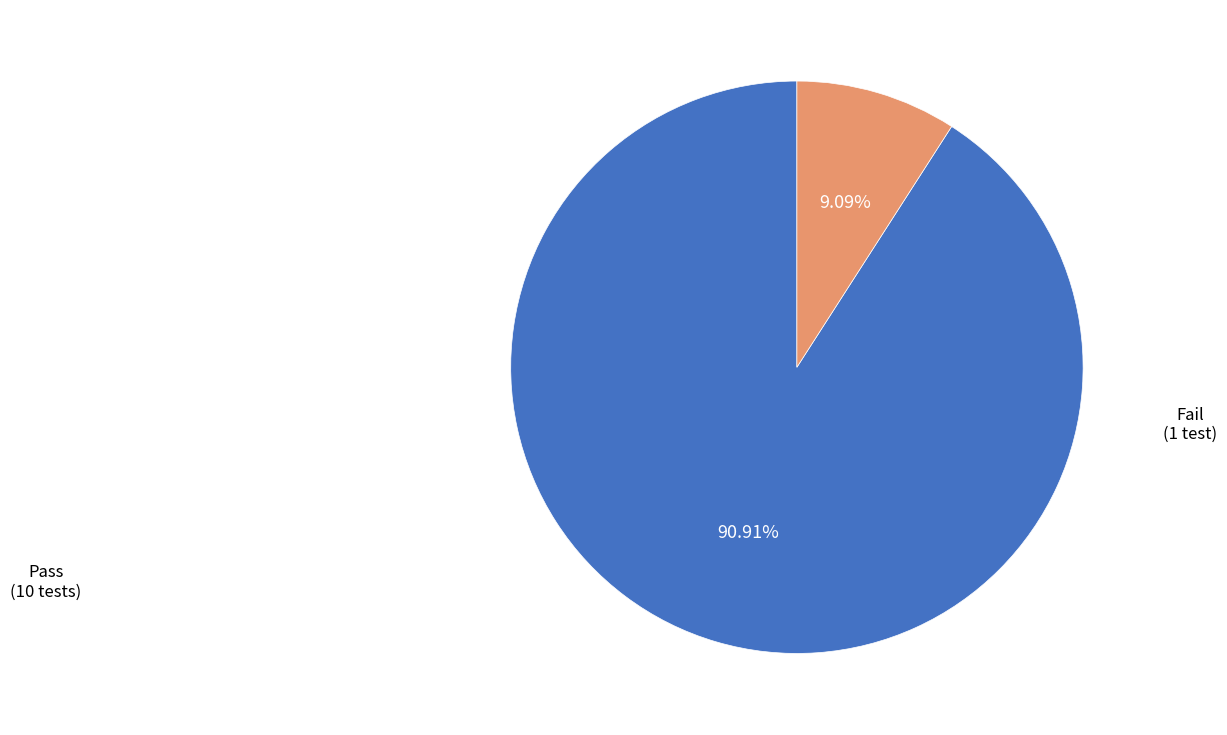

Is there a majority slice in this chart?

Yes